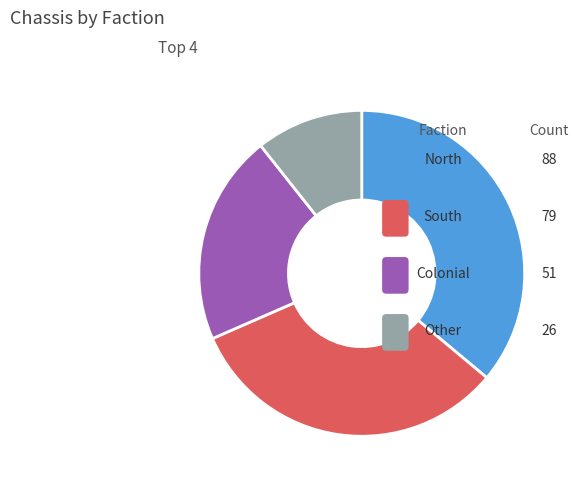

What percentage is the North slice, to the nearest percent?

36%